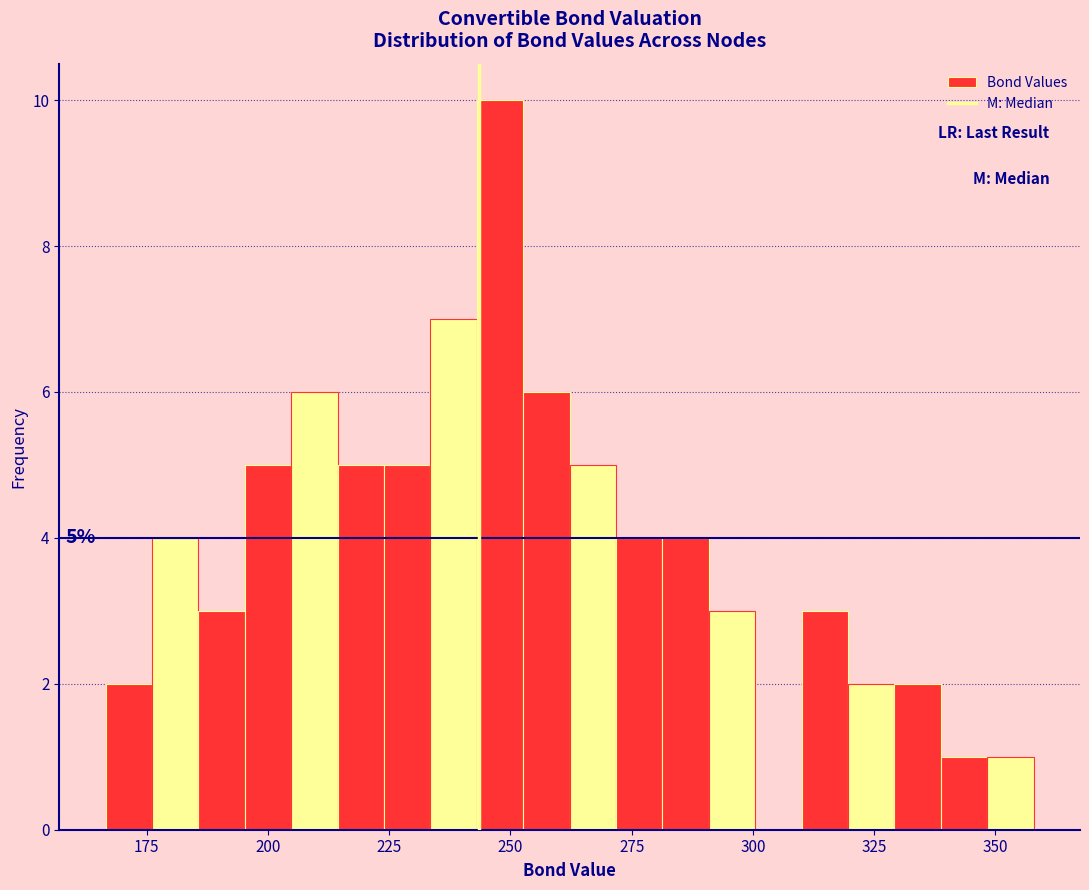

Around what value on the x-axis is the tallest bar? Give the approximate position of its centre, as read against the axis.

250